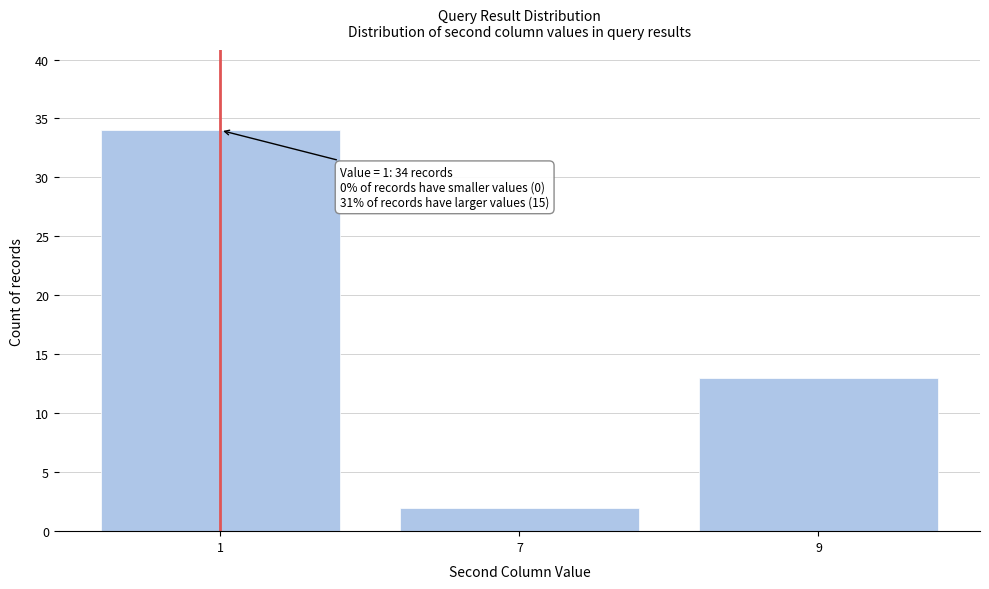

Reading left to right, extract all data points from this chart.

34	2	13